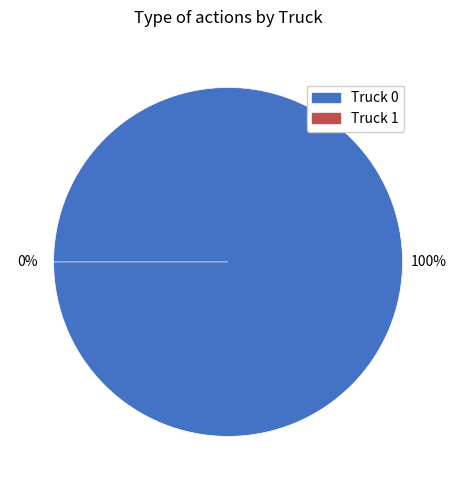

What is the largest slice in the pie chart?

Truck 0